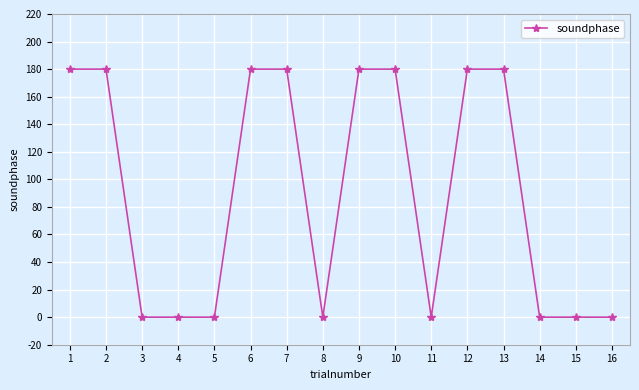

How many values are below 180?

8